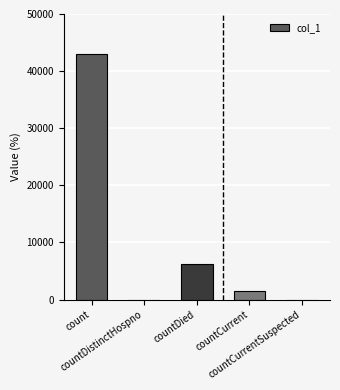

Reading left to right, extract all data points from this chart.

count=42961	countDistinctHospno=0	countDied=6289	countCurrent=1423	countCurrentSuspected=0